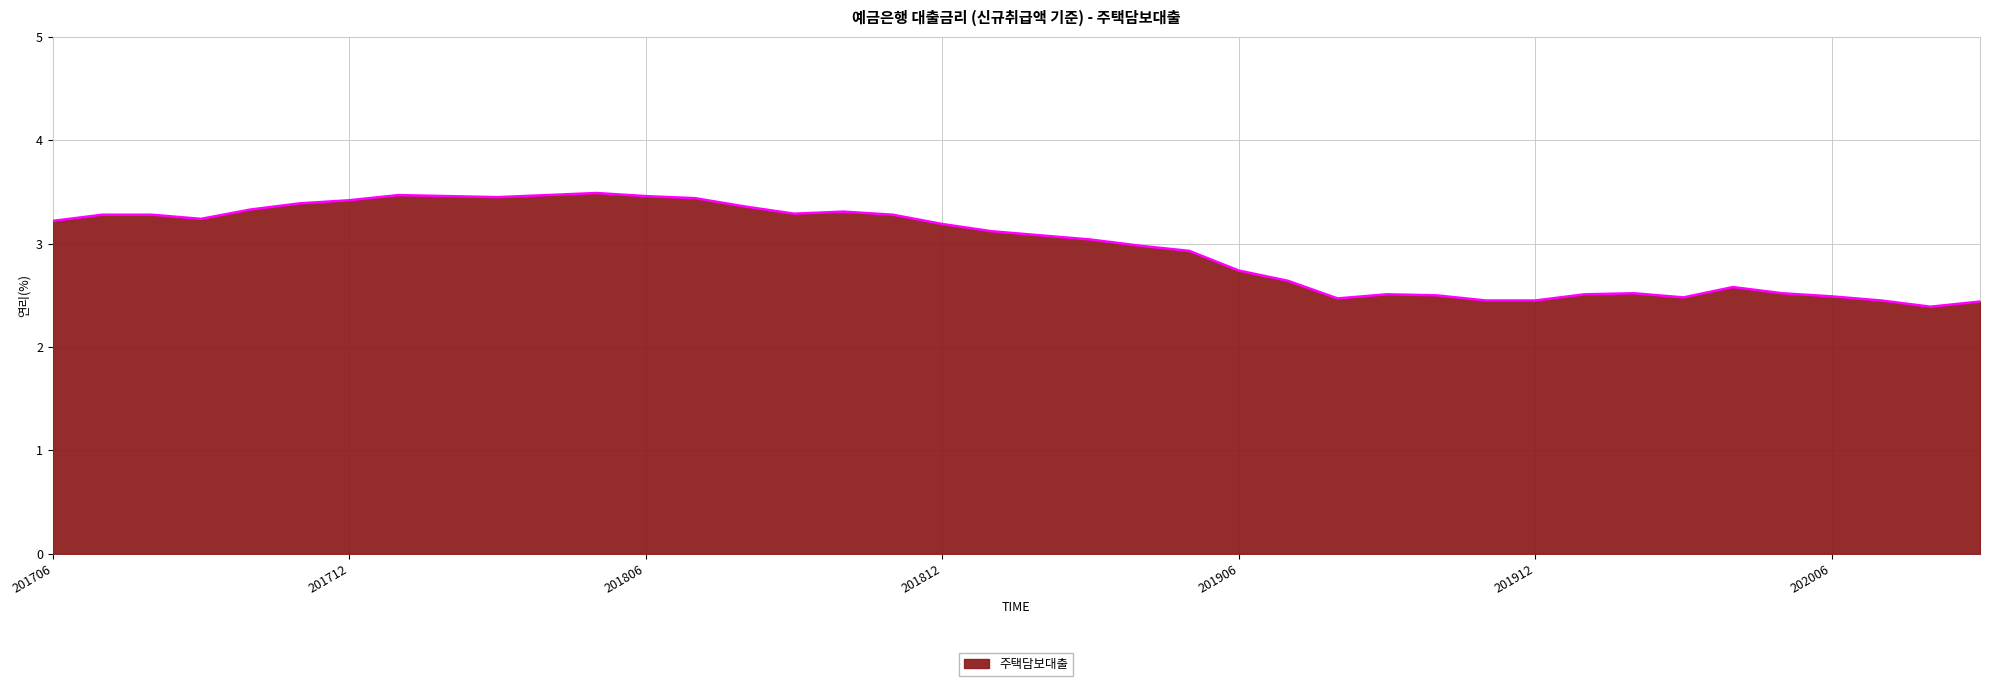

What is the greatest value displayed?

3.5